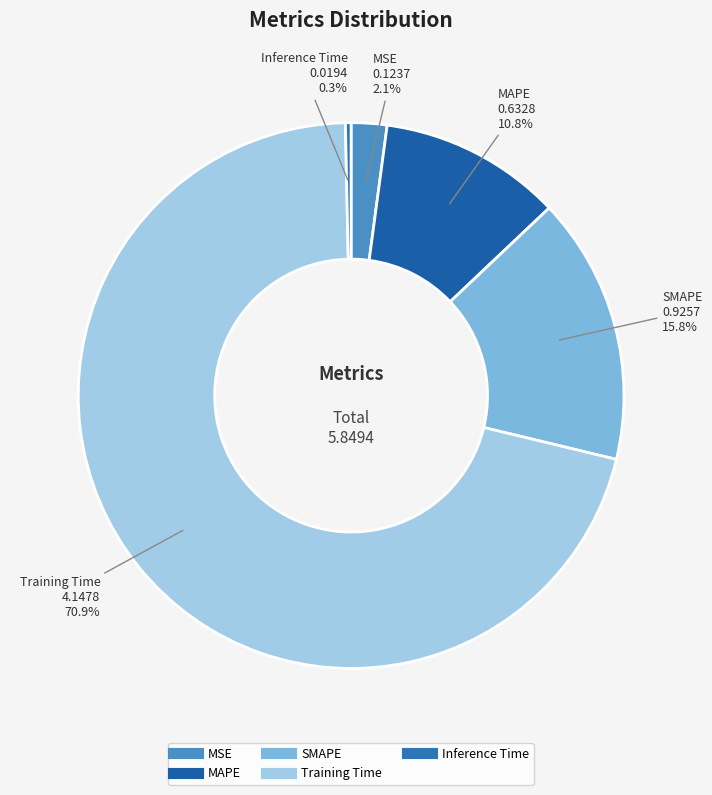

Is there any slice that represents more than half of the pie?

Yes